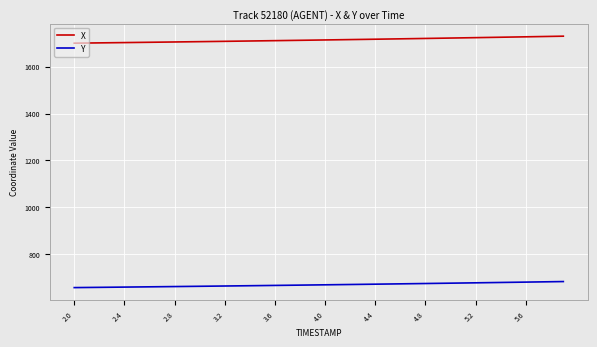

List the series in order of their overall mean, lowest first.

Y, X